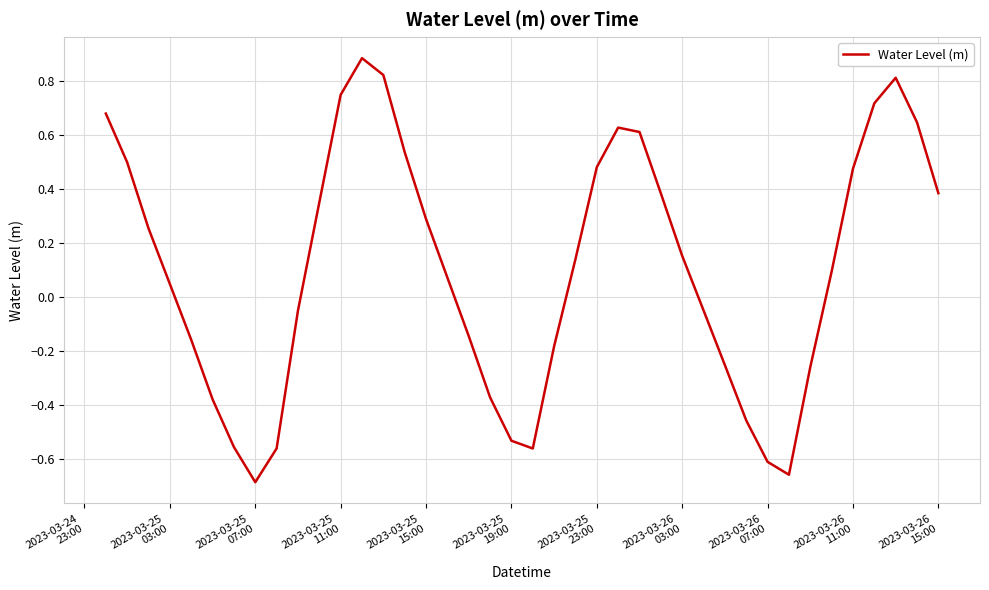

How many lines are shown in the chart?

1